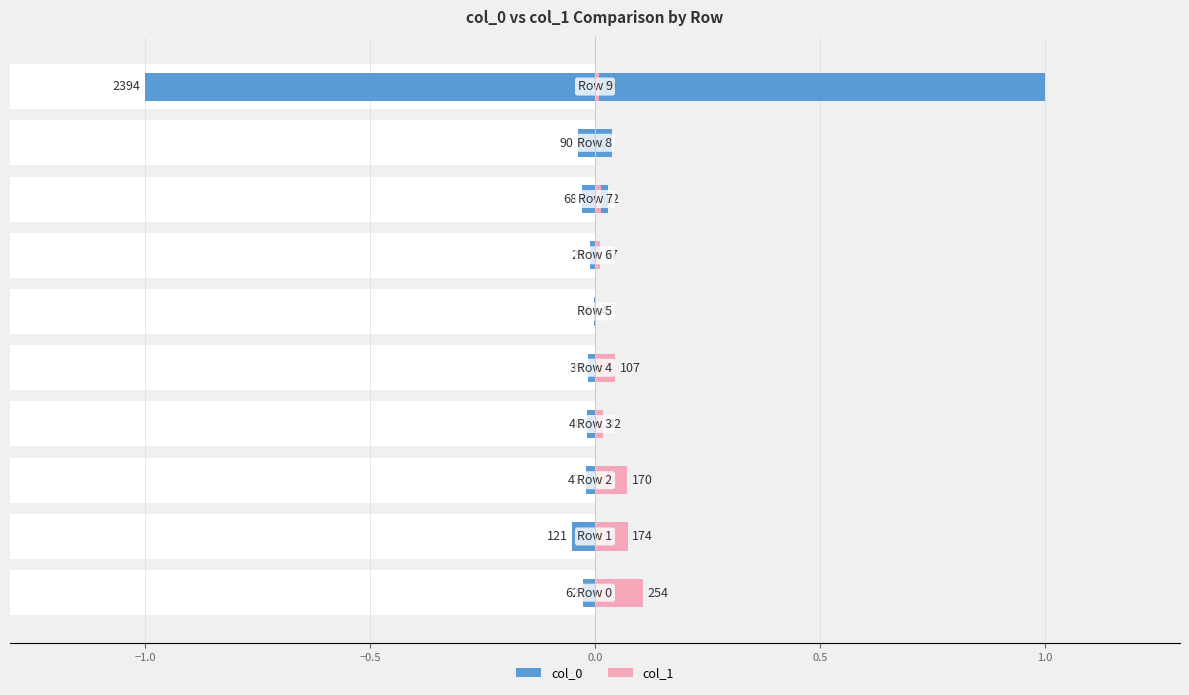

At which label does col_0 reach its minimum?

9